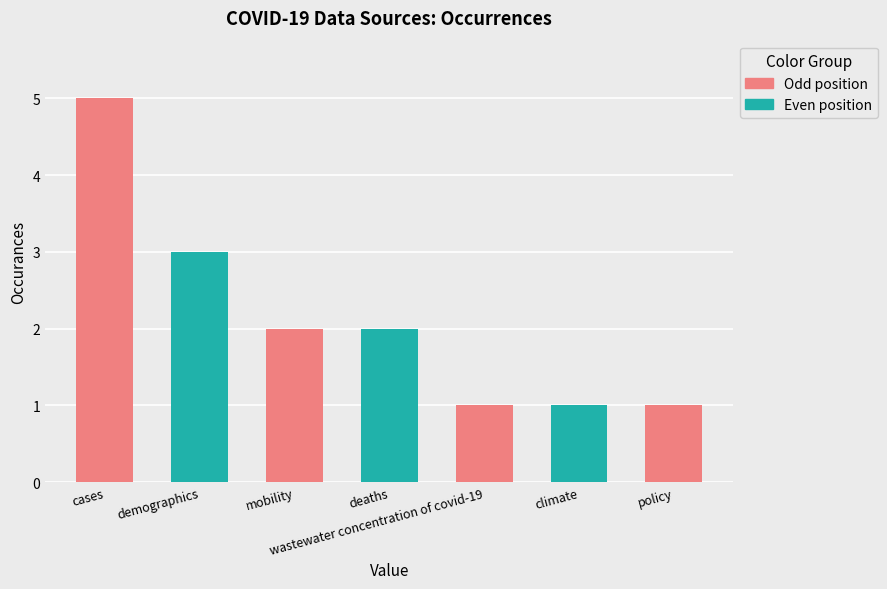

Reading left to right, extract all data points from this chart.

5	3	2	2	1	1	1